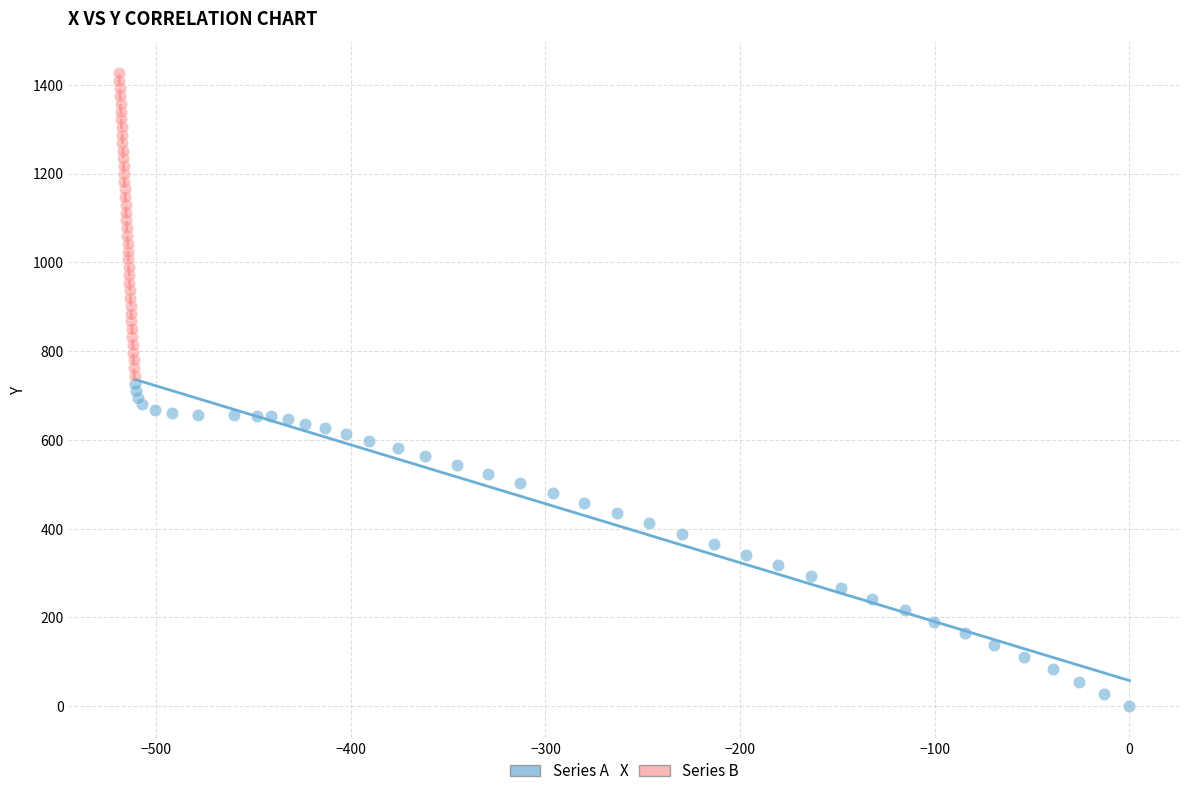

What are all the series names shown in the legend?

Series A, Series B